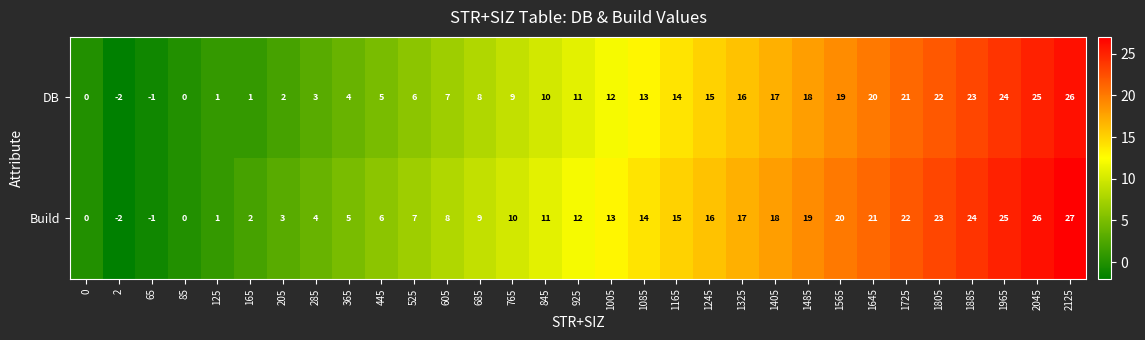

The value of DB at 165 is 1. True or false?

True